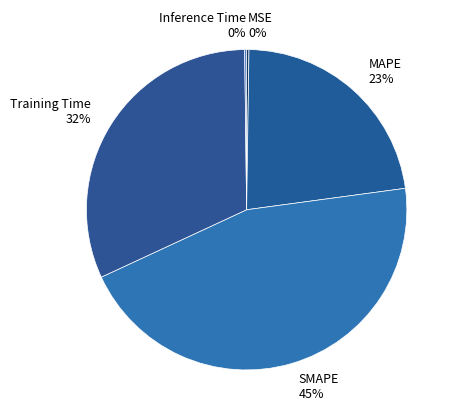

To the nearest percent, what is the combined percentage of Training Time and SMAPE?

77%